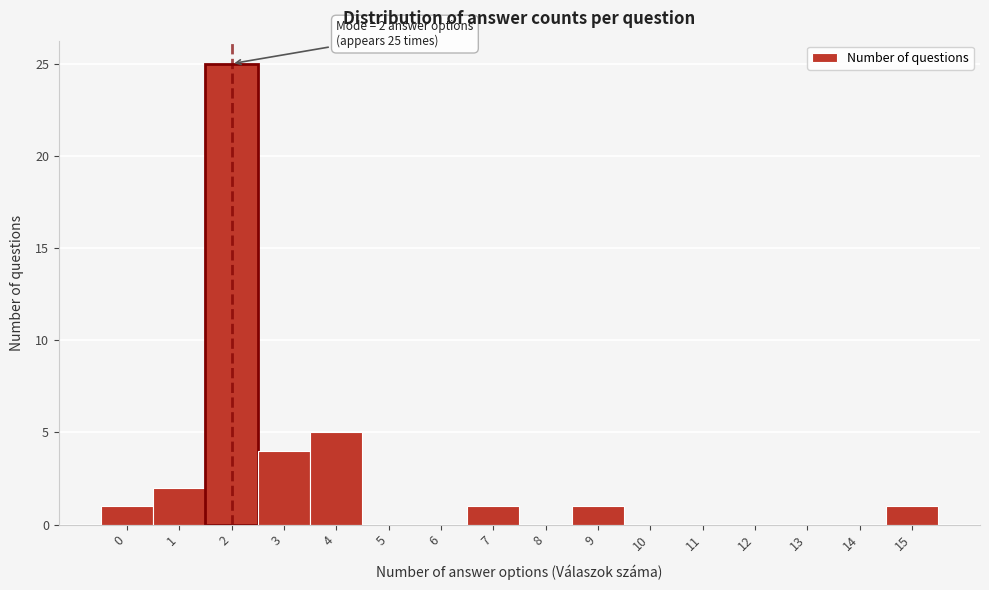

Reading right to left, list all the values displayed in this chart.

15=1	14=0	13=0	12=0	11=0	10=0	9=1	8=0	7=1	6=0	5=0	4=5	3=4	2=25	1=2	0=1